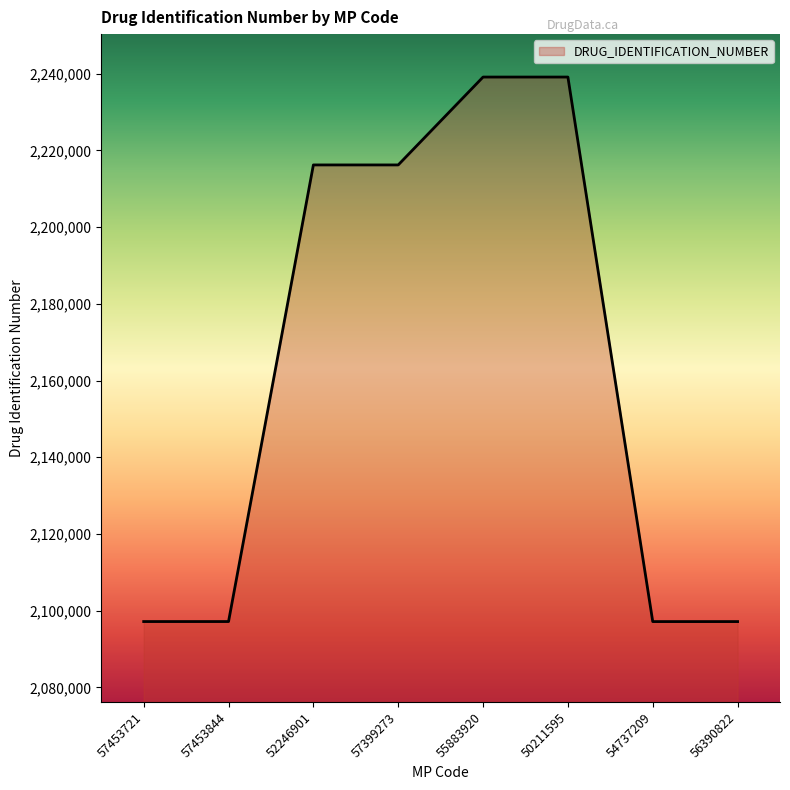

True or false: the data shows 3024664 at 56390822.

False